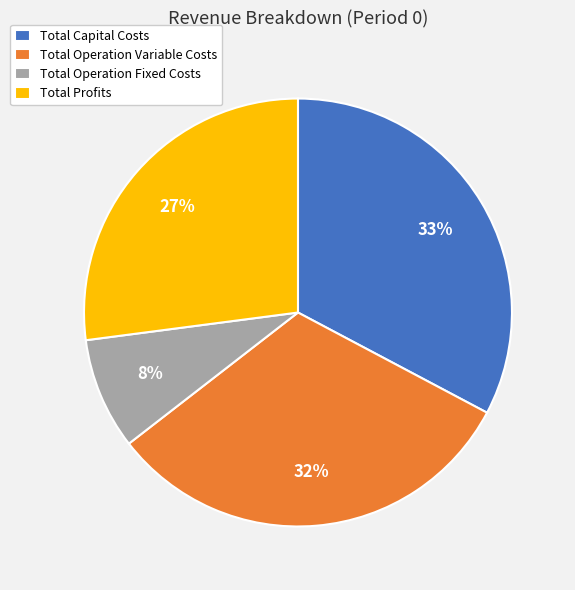

To the nearest percent, what portion does Total Capital Costs represent?

33%